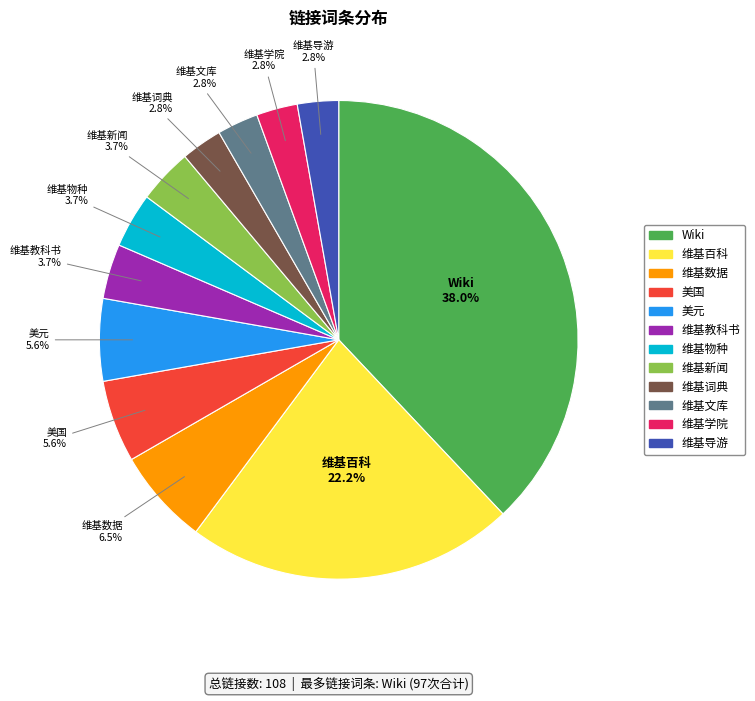

Which has a higher value, Wiki or 维基学院?

Wiki